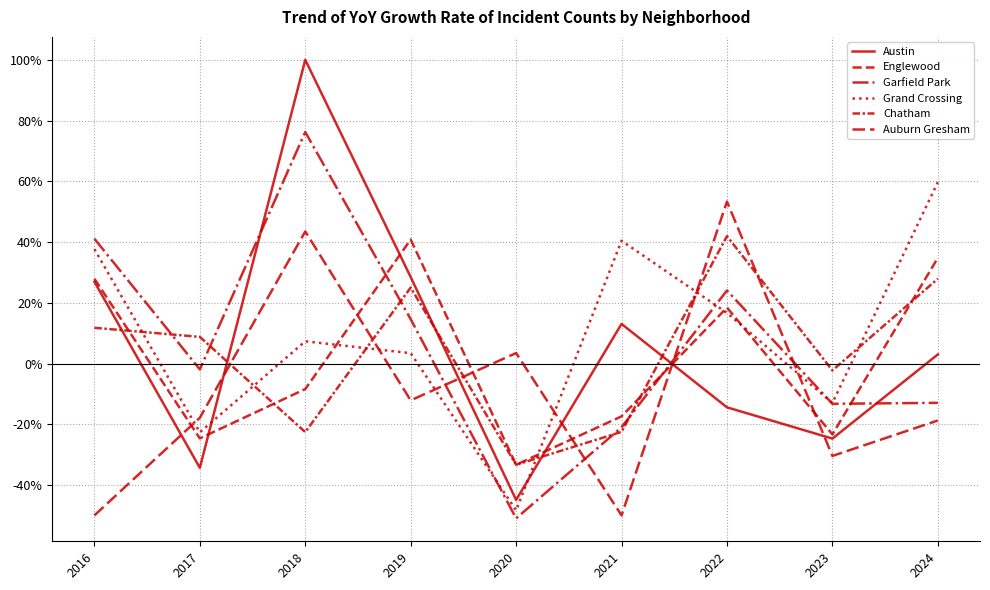

Reading left to right, what are all the values shown in this chart?

Austin: 26.9	-34.3	100.0	28.5	-44.9	13.0	-14.4	-24.7	3.0
Englewood: 27.9	-24.6	-8.4	40.8	-33.3	-17.4	18.4	-23.3	34.8
Garfield Park: 41.1	-1.9	76.2	14.6	-51.0	-21.0	24.1	-13.3	-12.9
Grand Crossing: 37.7	-22.6	7.3	3.4	-48.4	40.4	16.7	-13.0	59.7
Chatham: 11.8	8.8	-22.6	25.0	-33.3	-22.5	41.9	-2.3	27.9
Auburn Gresham: -50.0	-17.9	43.5	-12.1	3.4	-50.0	53.3	-30.4	-18.8